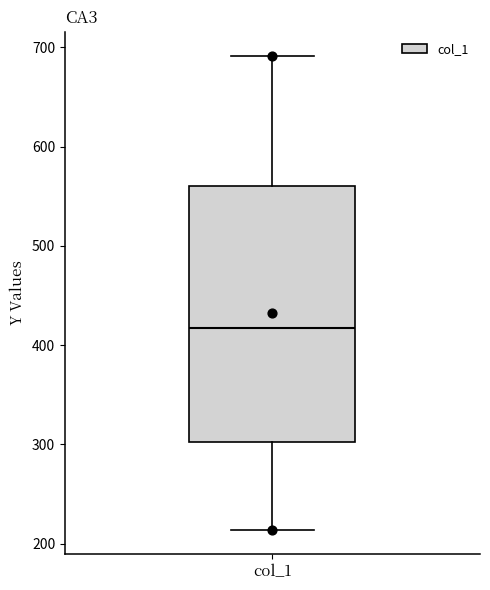

Where is the lower edge of the box for col_1 on the y-axis? The values are not printed on the chart, so give them approximately, as read against the axis.

300